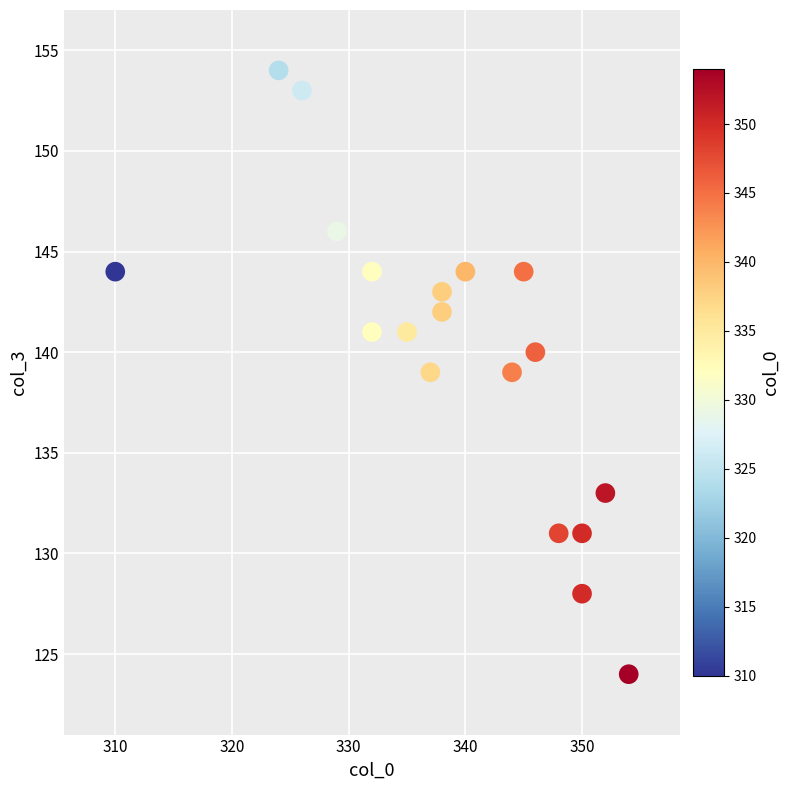

What is the range of Y values (max minus min)?

30